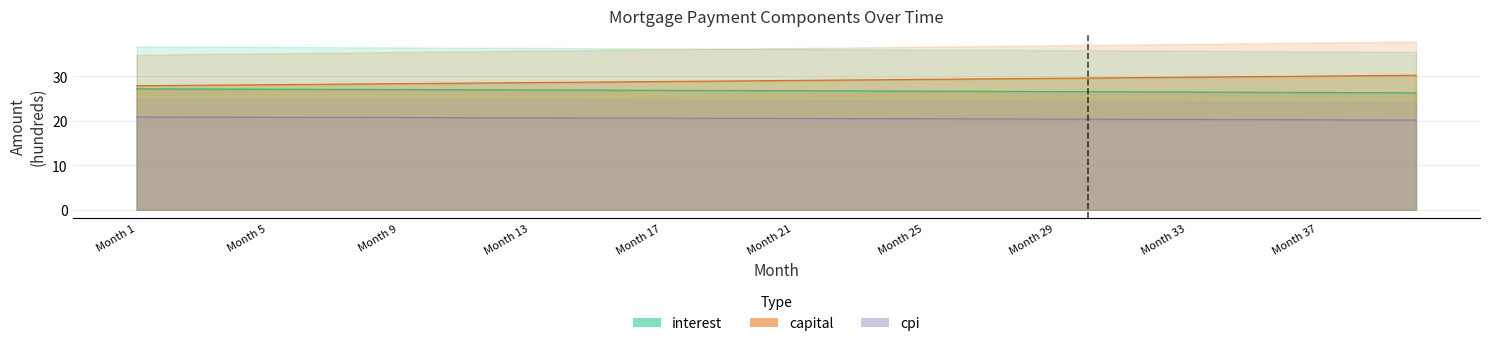

What are all the series names shown in the legend?

interest, capital, cpi